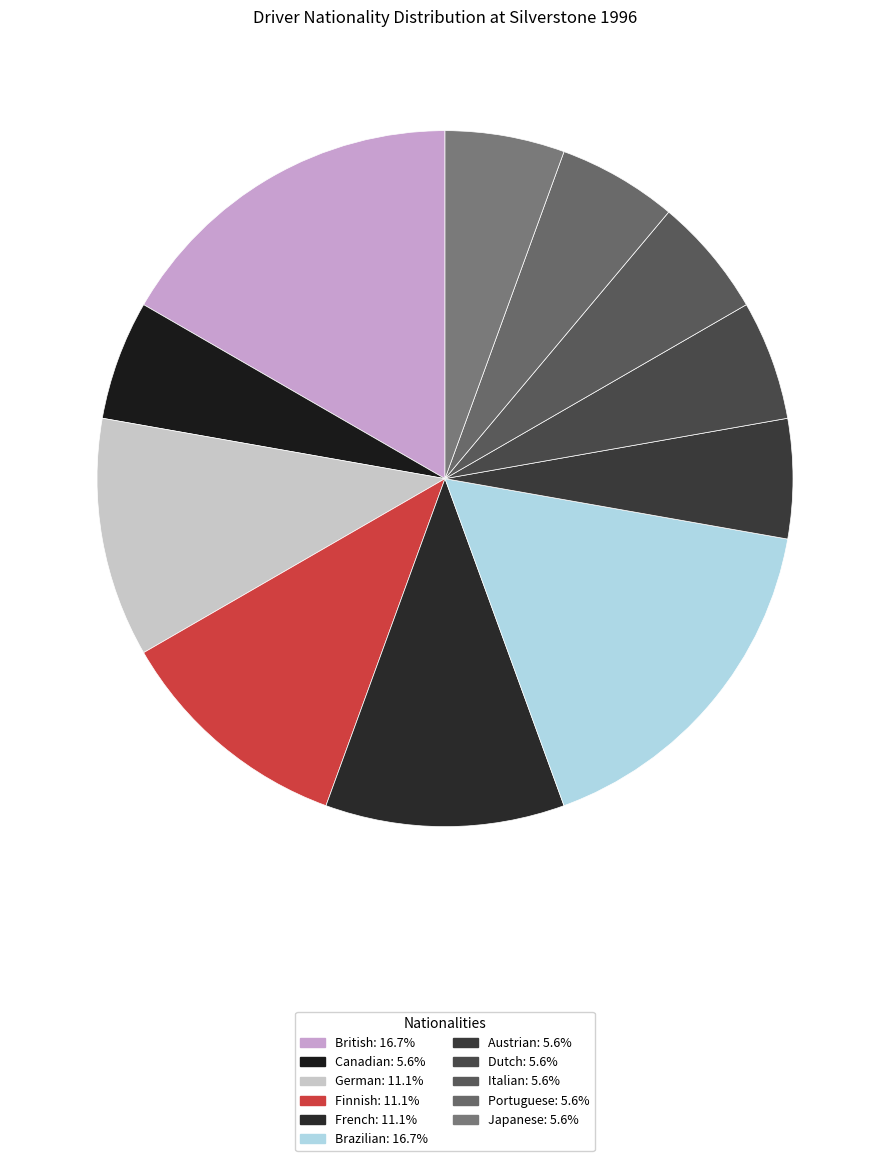

Is there a majority slice in this chart?

No